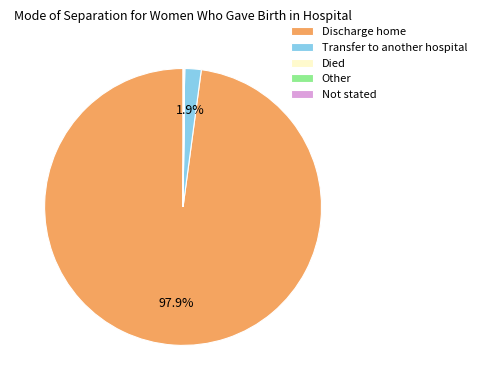

Does any single category account for the majority?

Yes